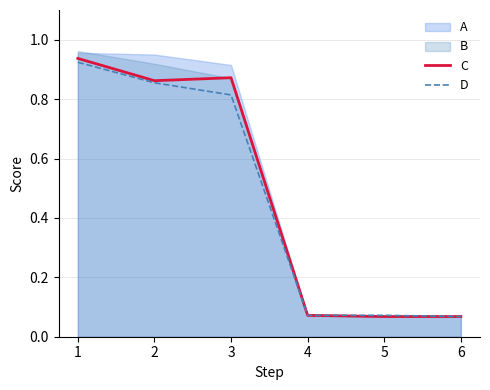

Is the value of D at 2 greater than the value of C at 4?

Yes